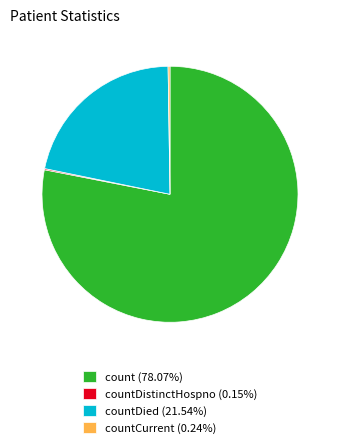

What is the ratio of the value at count (78.07%) to the value at countDied (21.54%)?

3.6